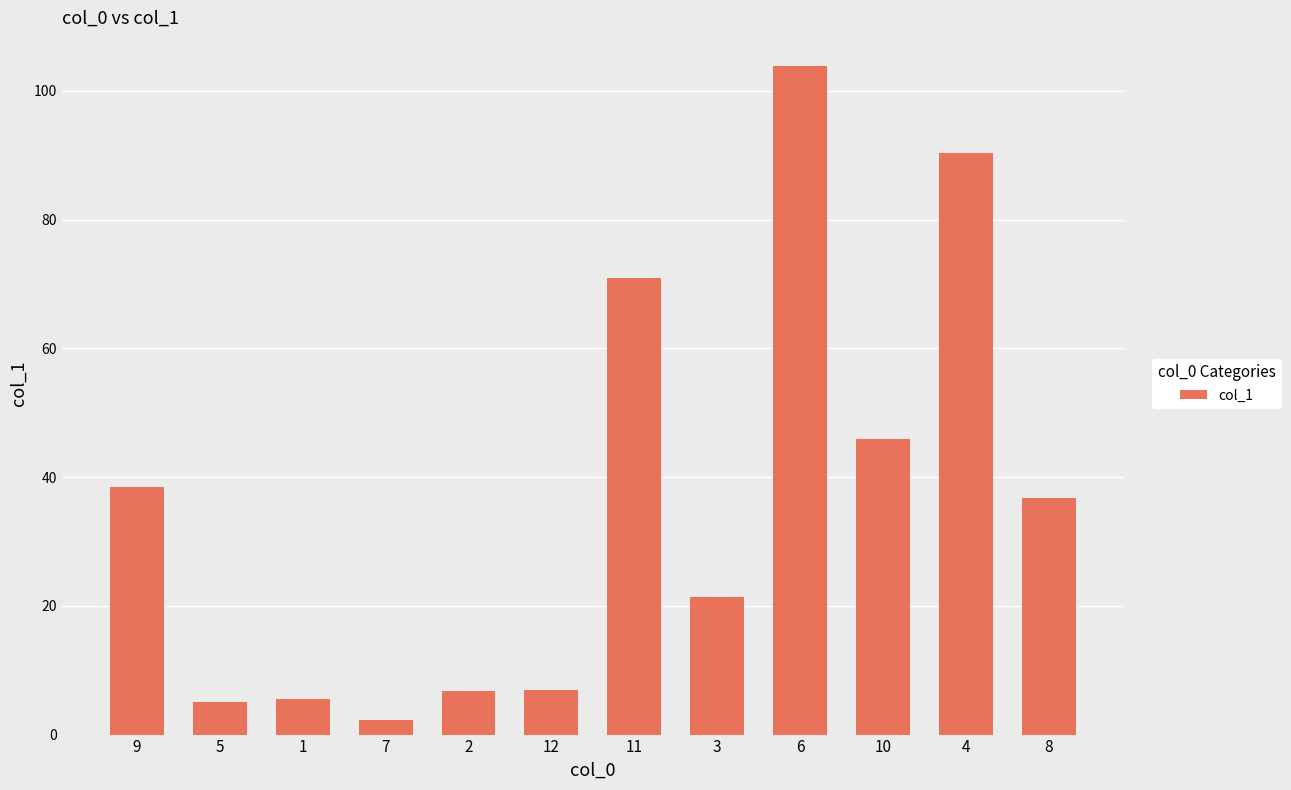

Between 4 and 8, which is larger?

4